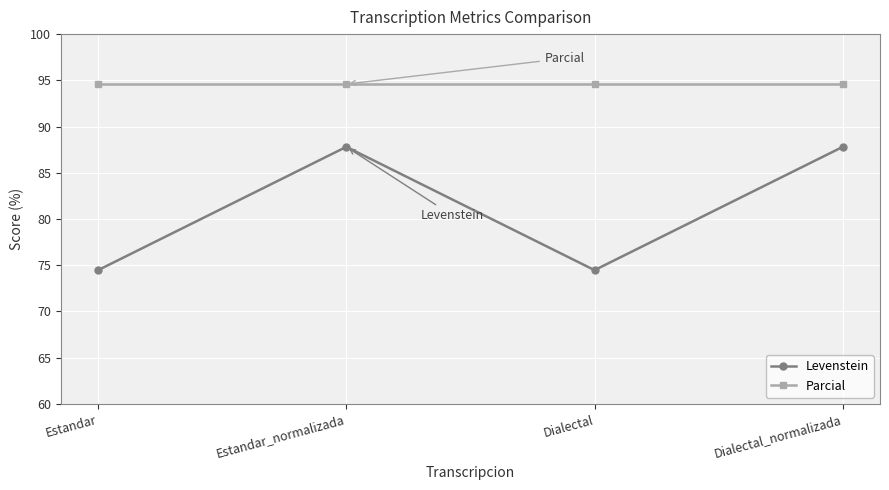

What is the minimum value for Parcial?

94.6